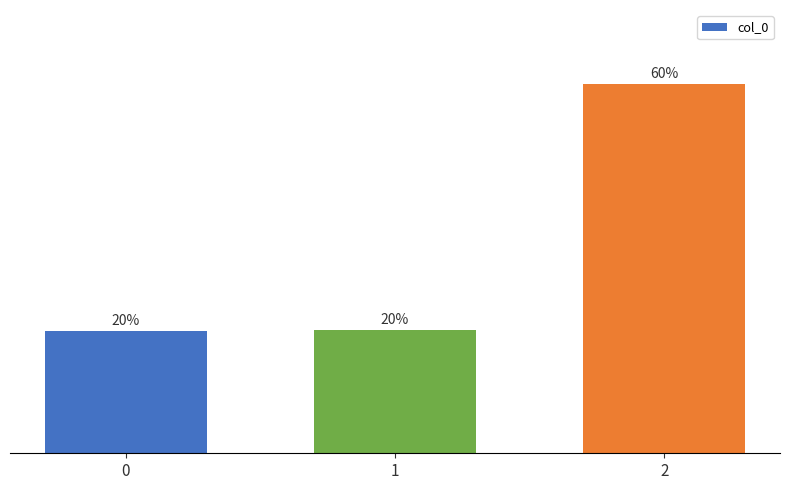

Rank the categories by value from lowest to highest.

0, 1, 2